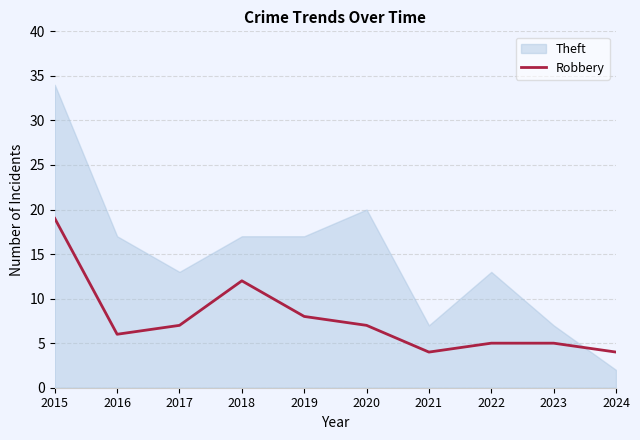

The Robbery series shows 12 at 2018. True or false?

True